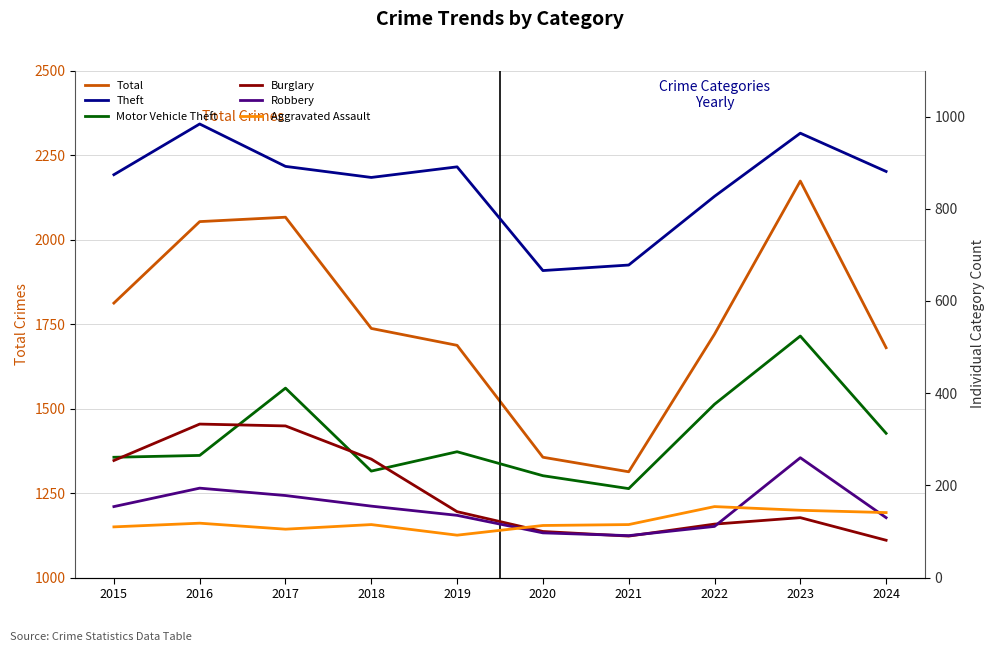

What is the value of the Robbery point at the 6th from the left?

97